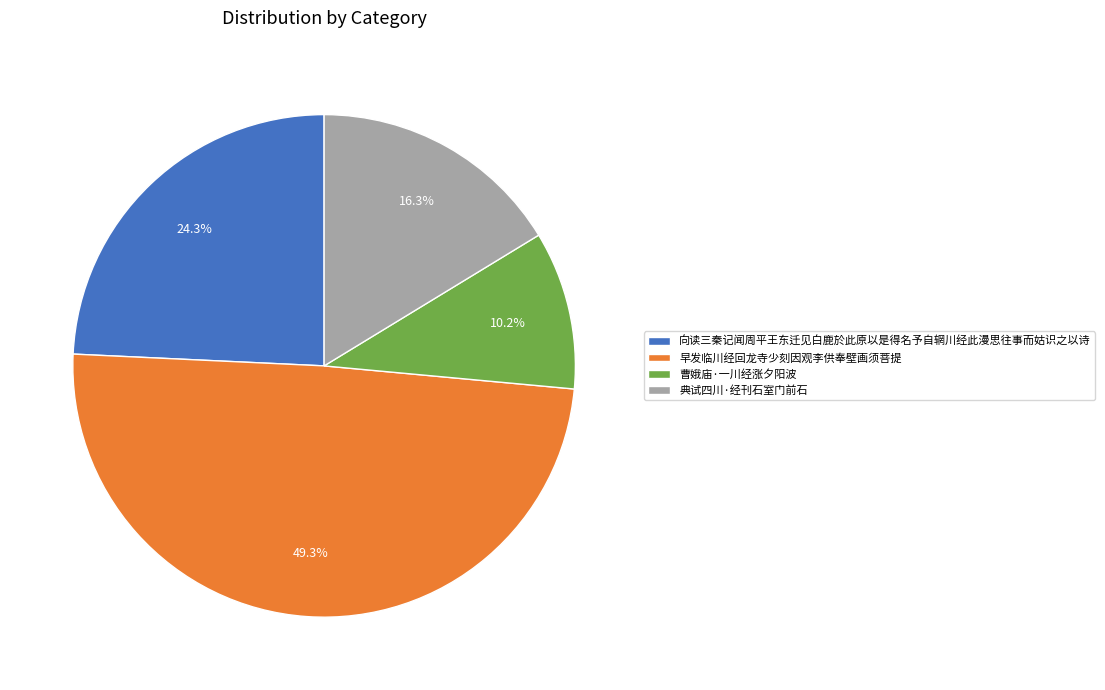

Is 曹娥庙·一川经涨夕阳波 the majority of the pie?

No